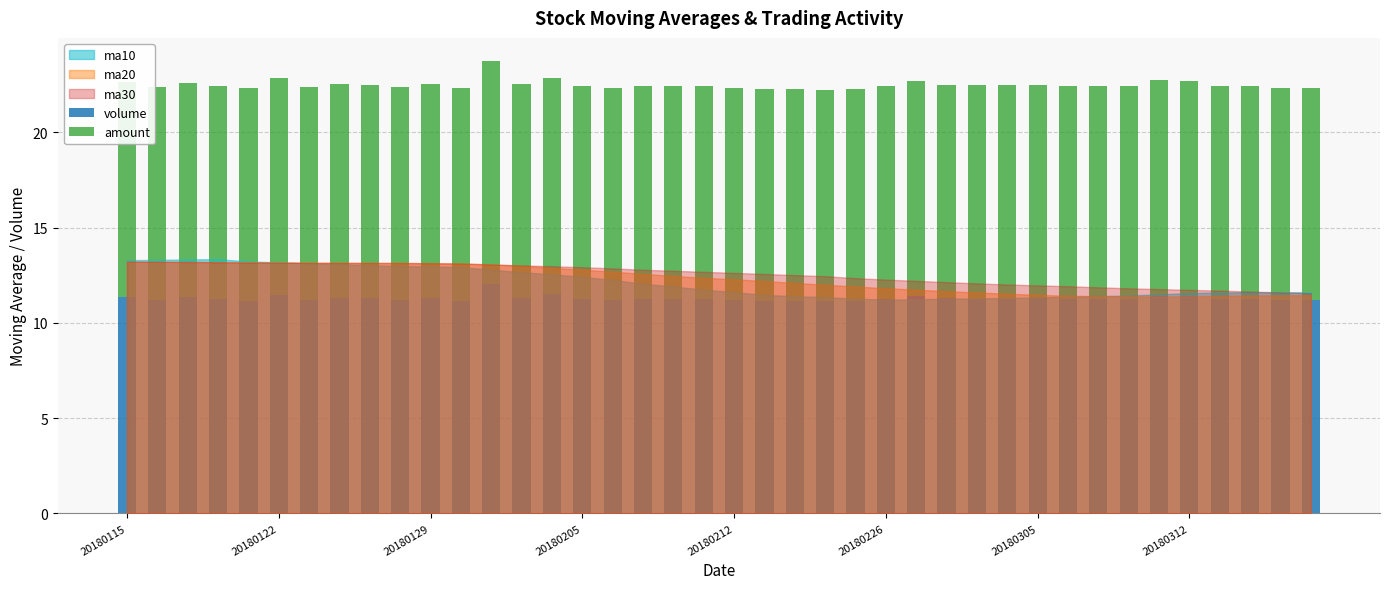

What is the maximum value for volume?

12.1